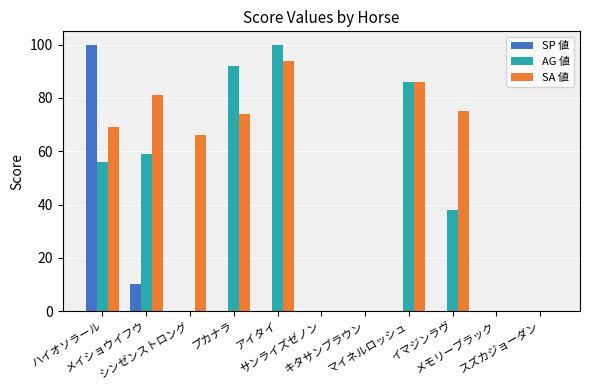

What is the maximum value shown in the chart?

100